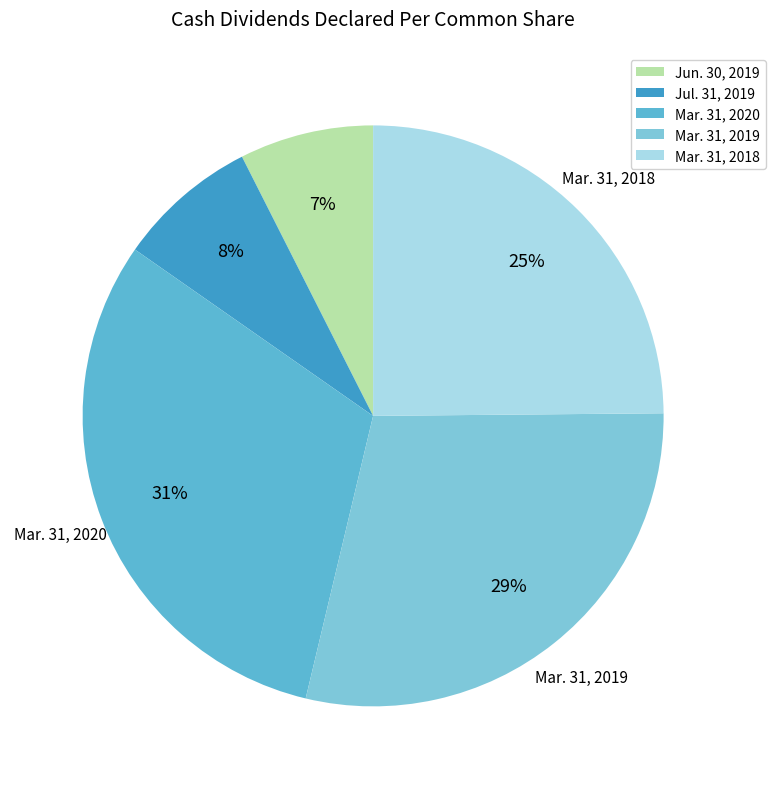

What is the smallest slice in the pie chart?

Jun. 30, 2019